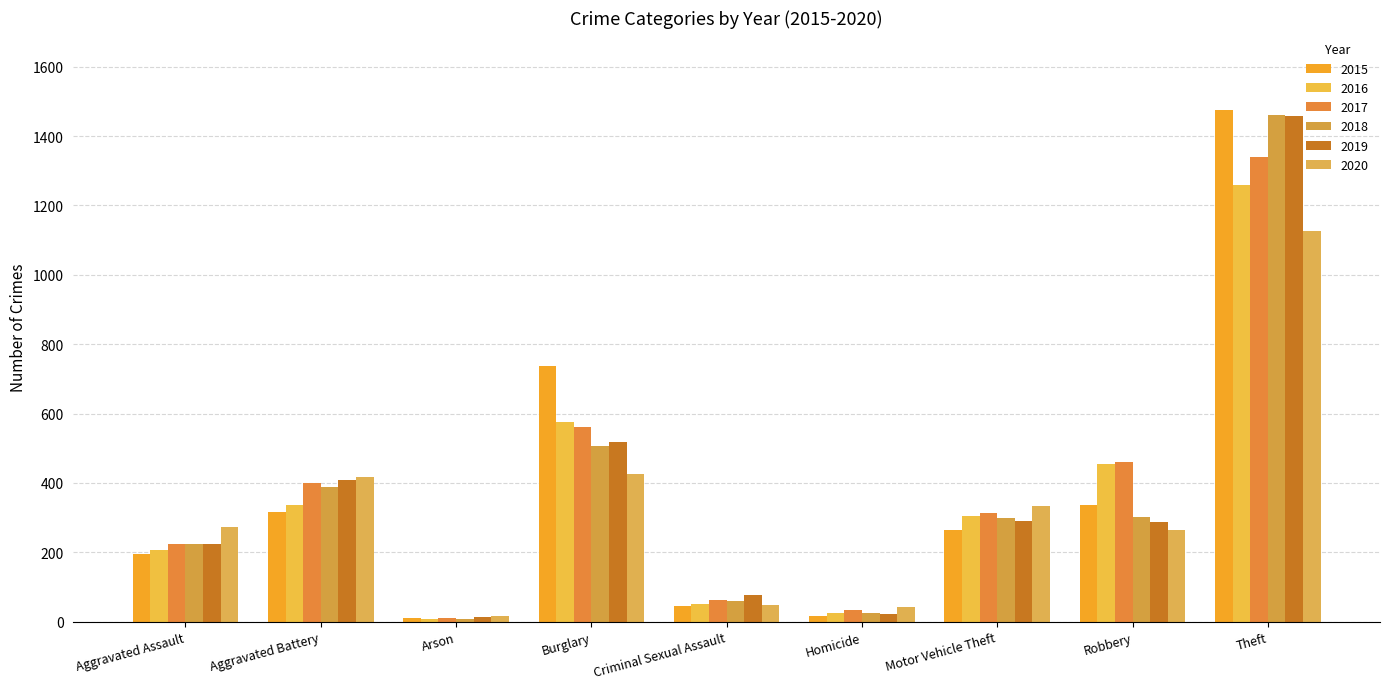

What is the total value across all series at Robbery?

2102